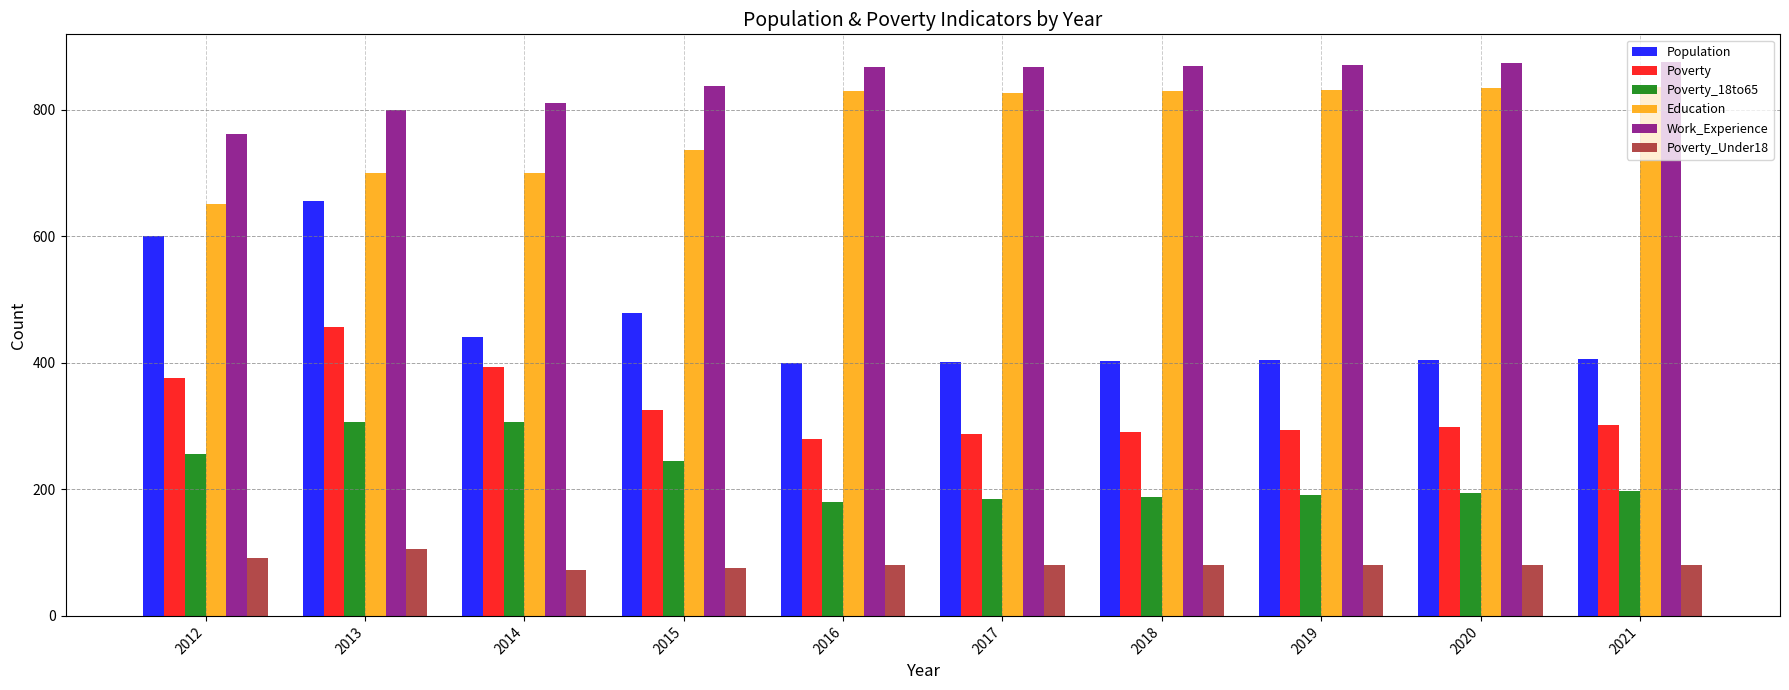

What is the approximate value of Education at 2017?

826